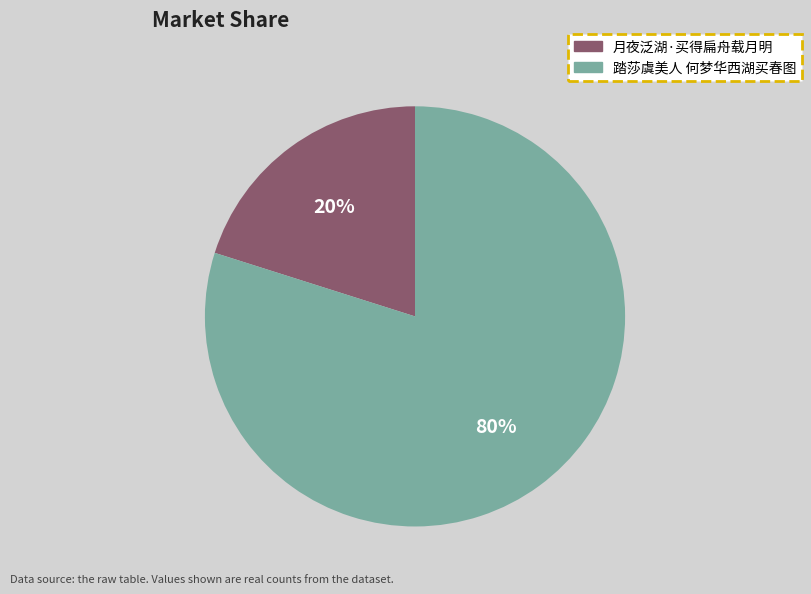

To the nearest percent, what is the difference between the 踏莎虞美人 何梦华西湖买春图 and 月夜泛湖·买得扁舟载月明 slice percentages?

60%